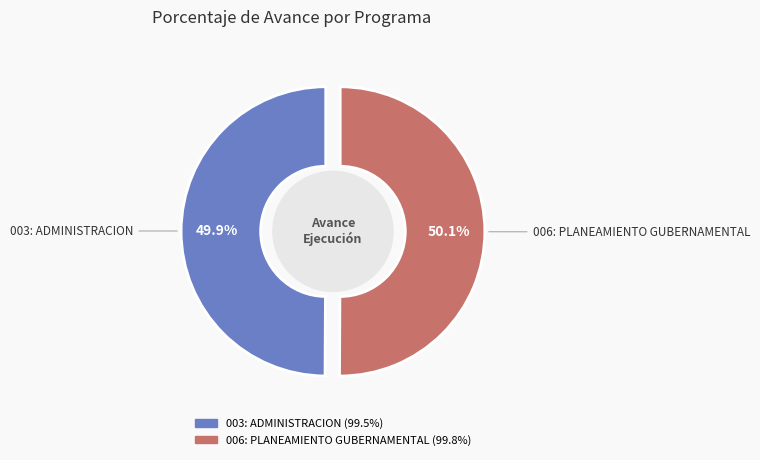

What is the ratio of the value at 006: PLANEAMIENTO GUBERNAMENTAL to the value at 003: ADMINISTRACION?

1.0